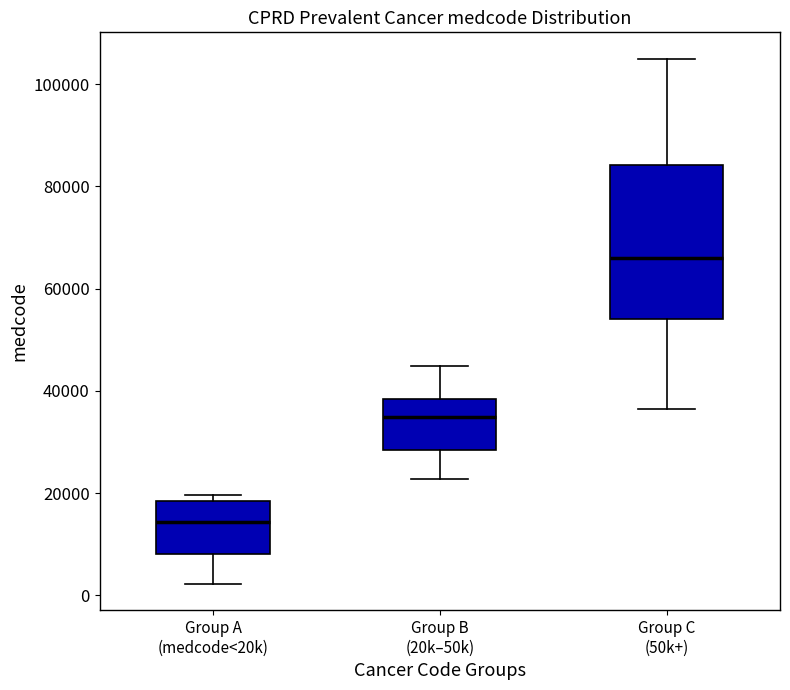

Where does the upper whisker of the box for Group B (20k–50k) end on the y-axis? The values are not printed on the chart, so give them approximately, as read against the axis.

44000